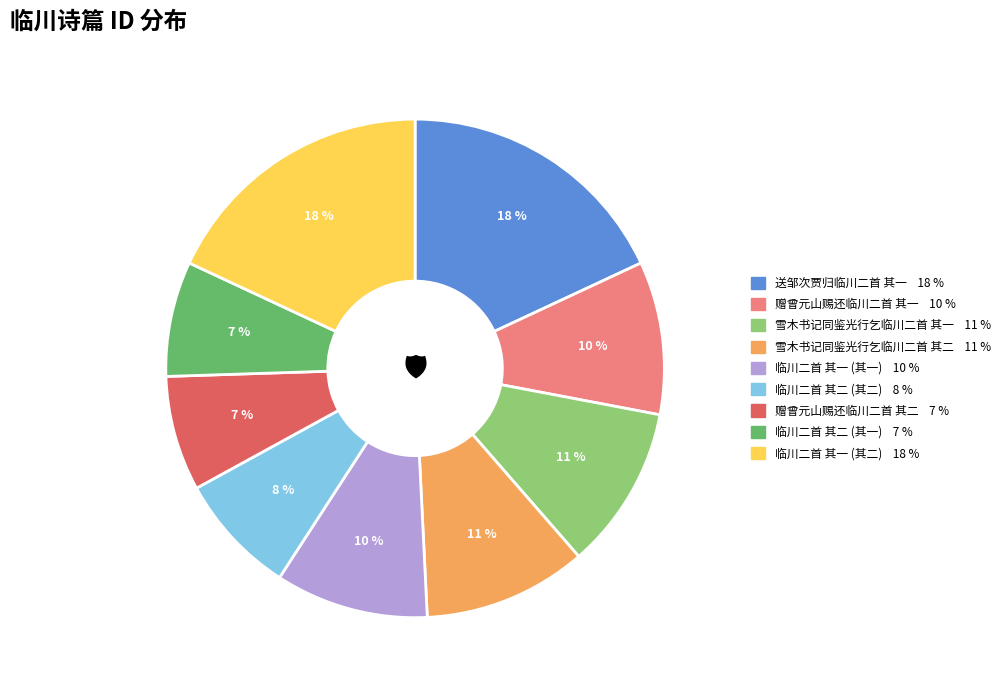

Count the number of slices in the pie.

9